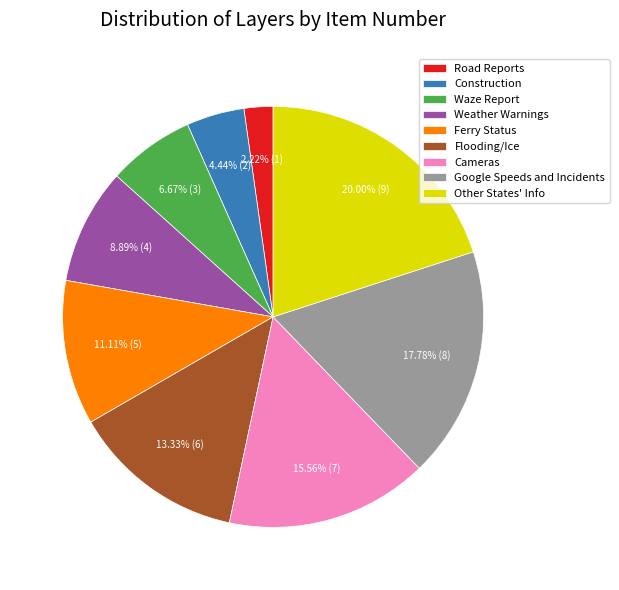

To the nearest percent, what percentage of the pie is Ferry Status?

11%